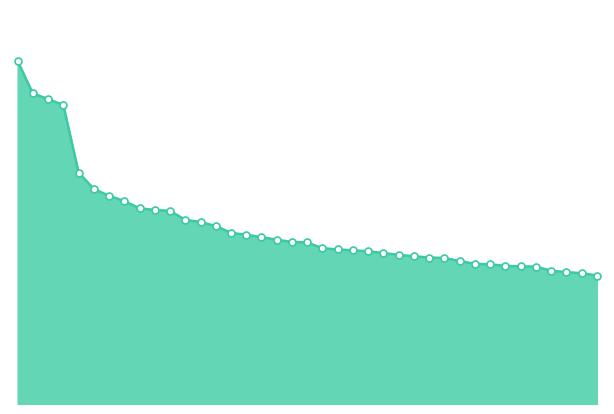

What is the label of the 11th point from the left?

10